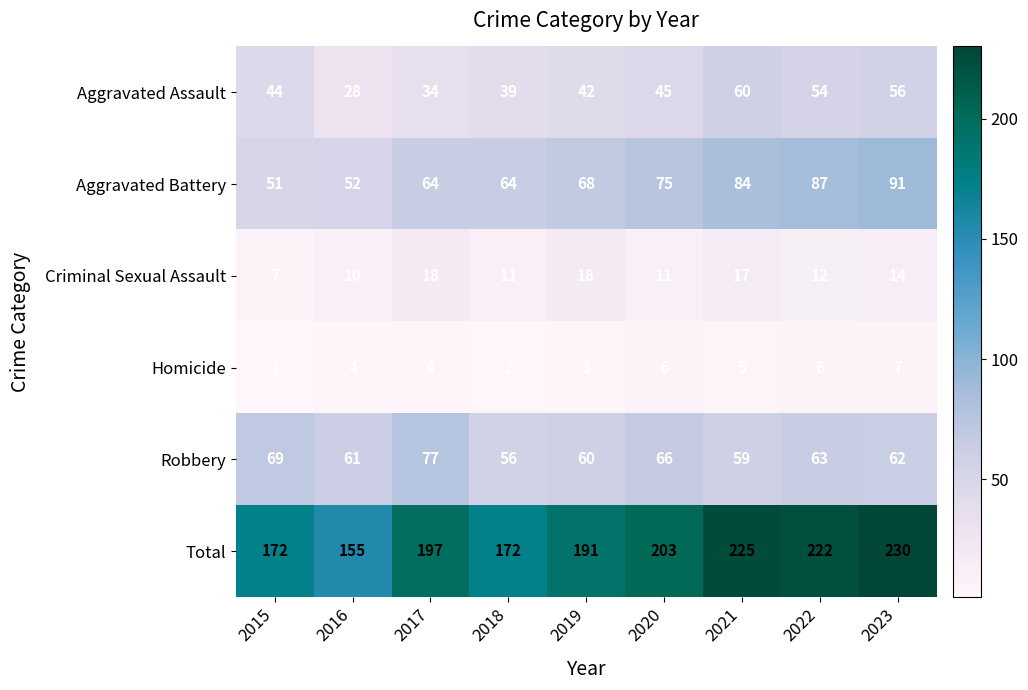

What is the average value of the Total series?

196